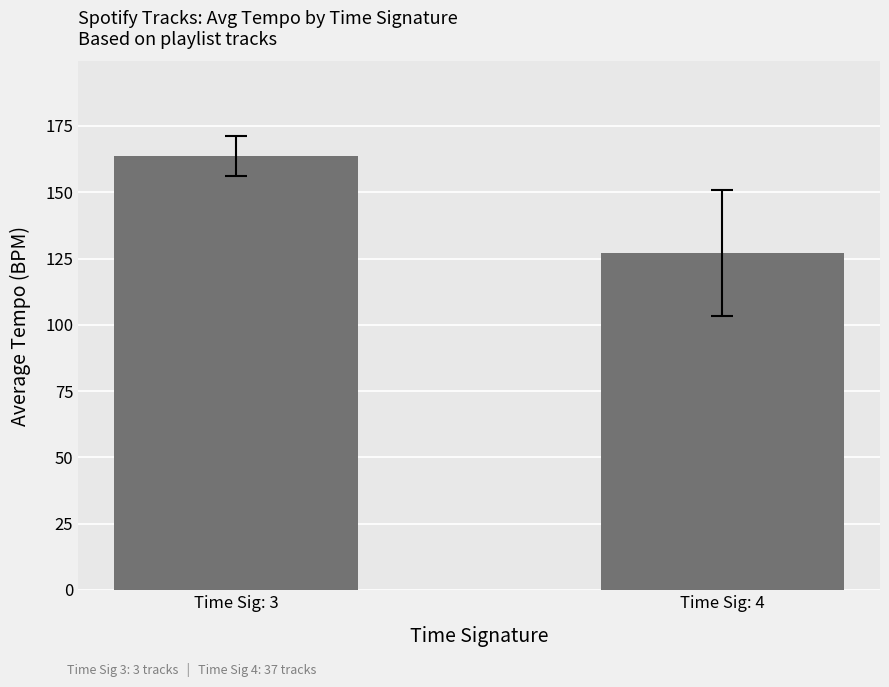

List the labels in order of value, largest first.

Time Sig: 3, Time Sig: 4